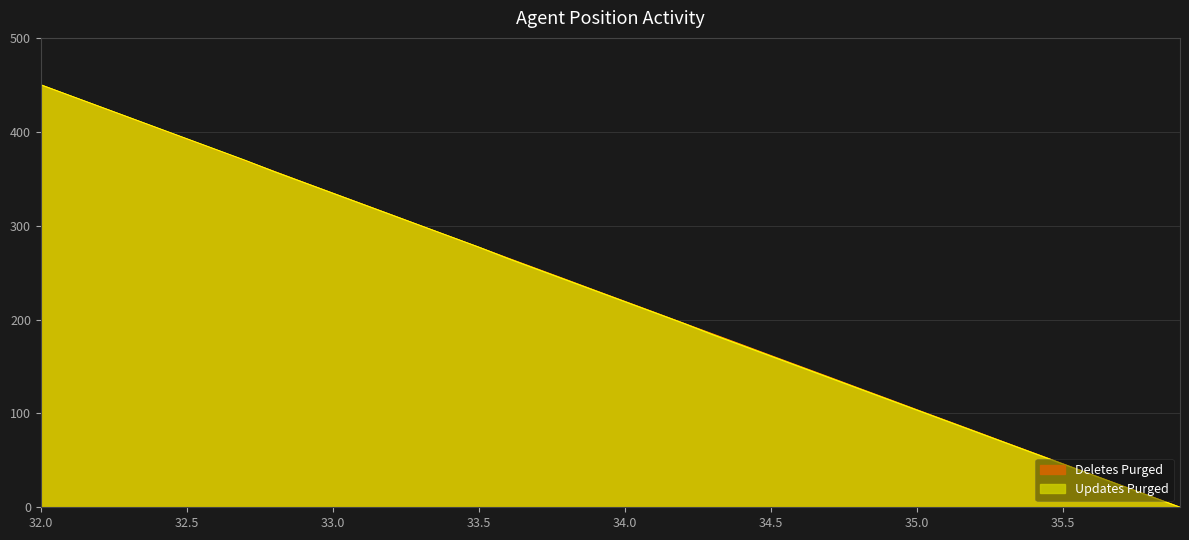

The Updates Purged series shows 207.9 at 32.7. True or false?

False